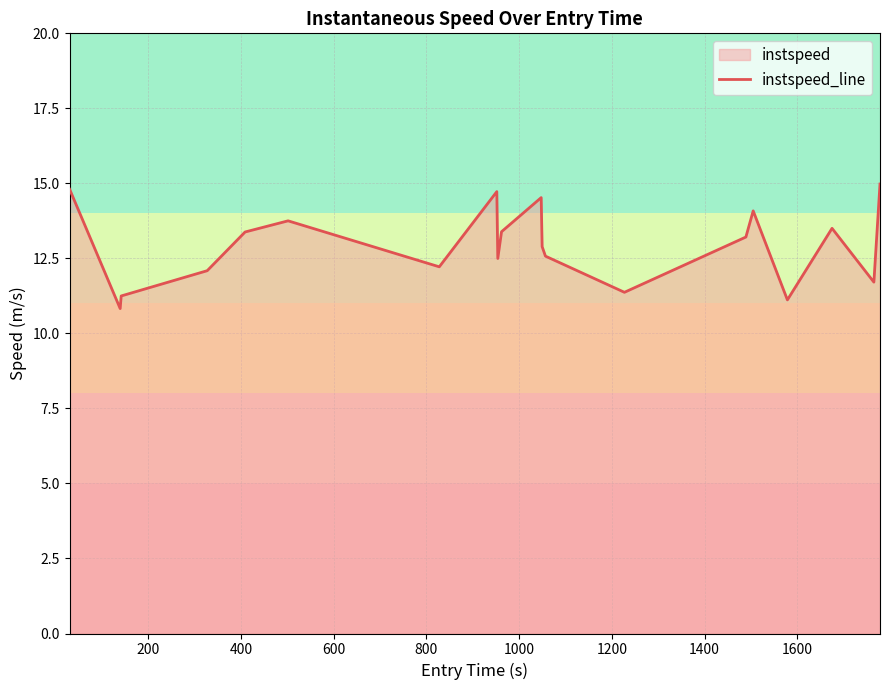

What is the minimum value shown in the chart?

10.8